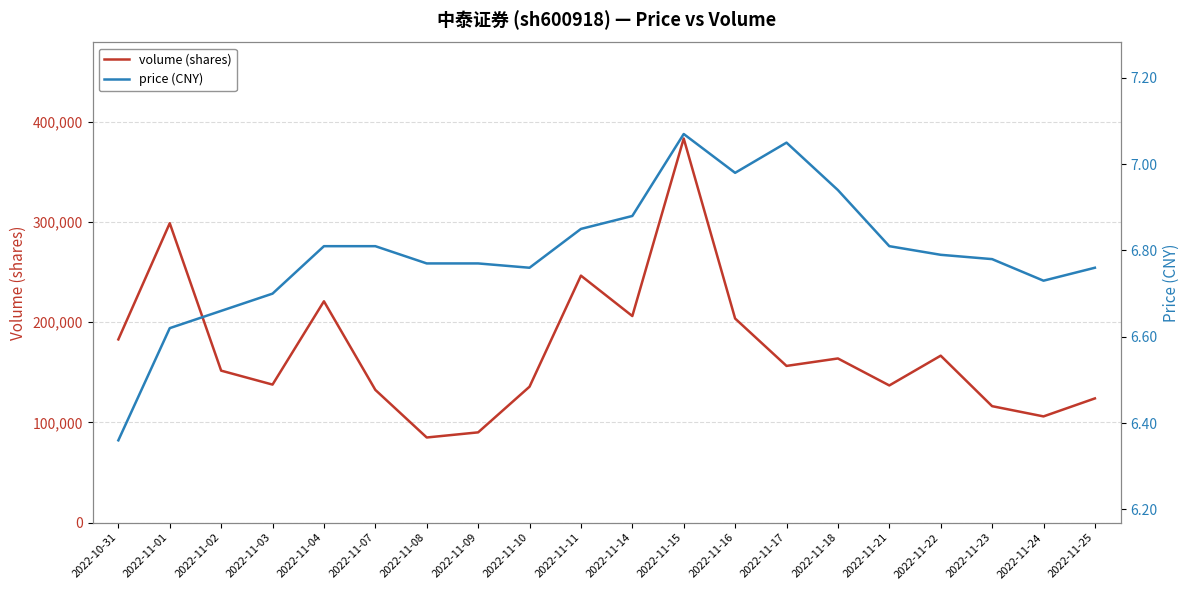

What is the difference between the maximum and second lowest values in the volume (shares) series?

293094